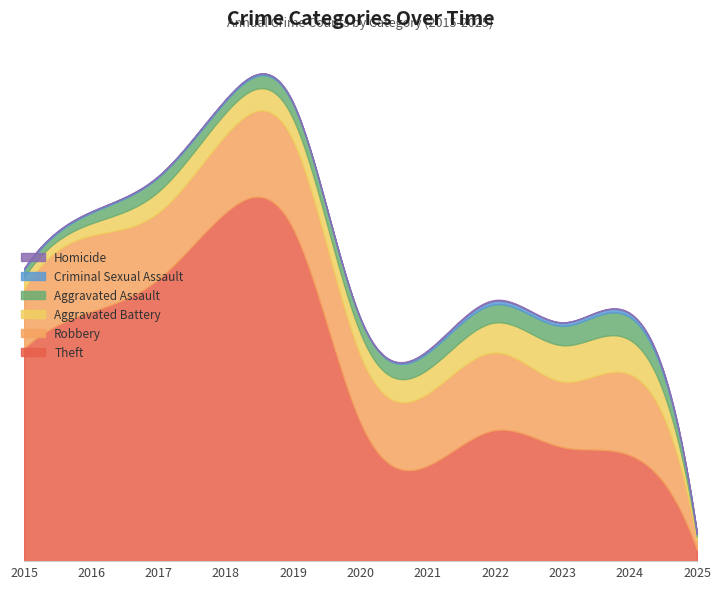

True or false: Homicide has a value of 0 at 2015.

True